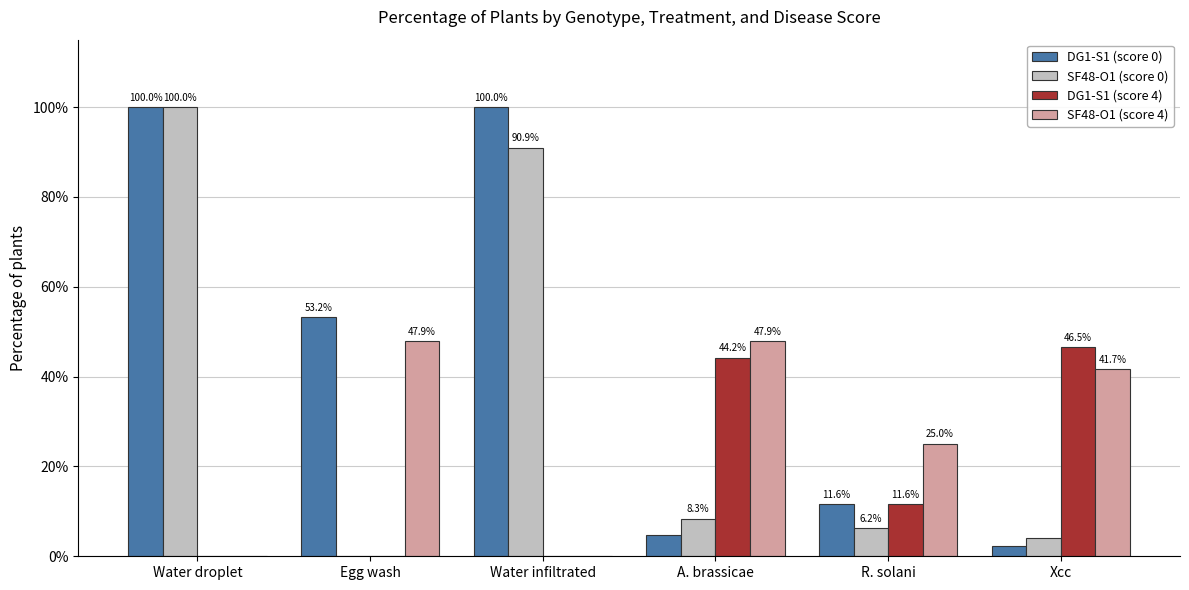

Which has a higher value, Egg wash or Water droplet?

Water droplet